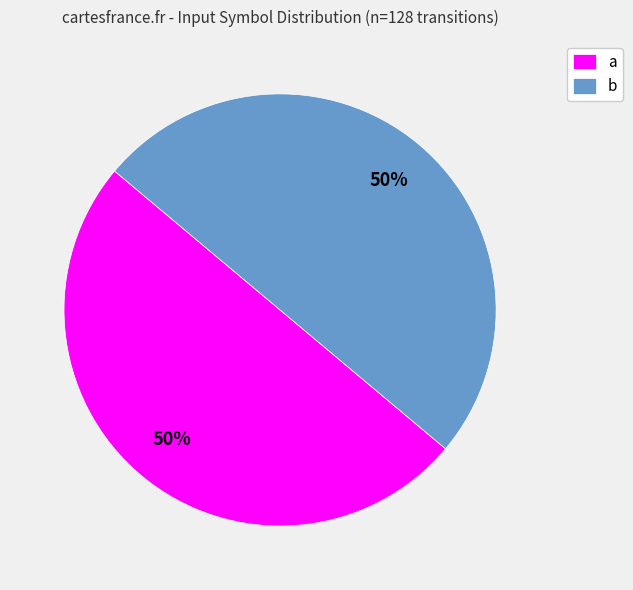

To the nearest percent, what is the difference between the a and b slice percentages?

0%